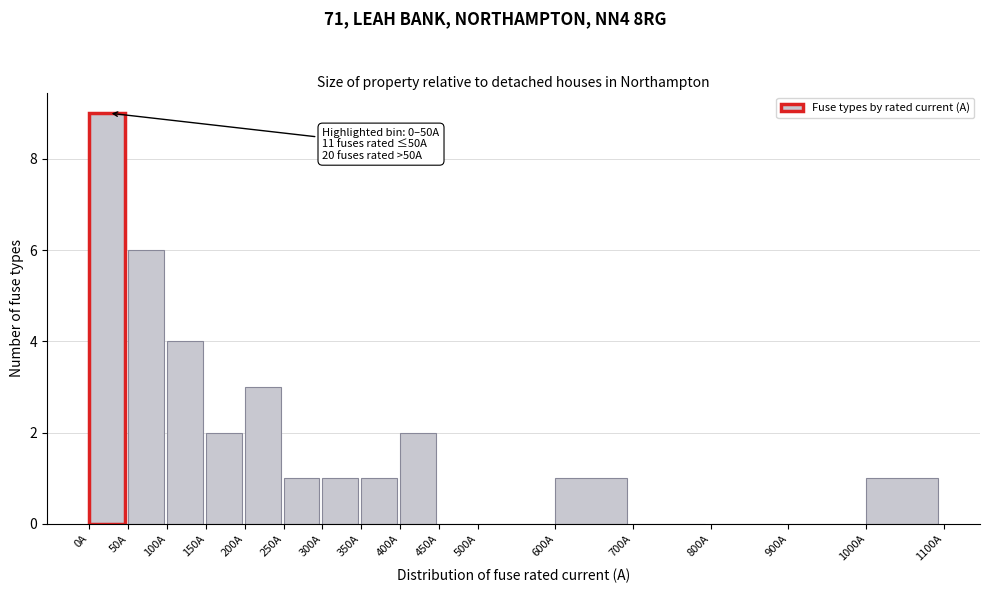

Which range on the x-axis has the tallest bar?

0 to 50